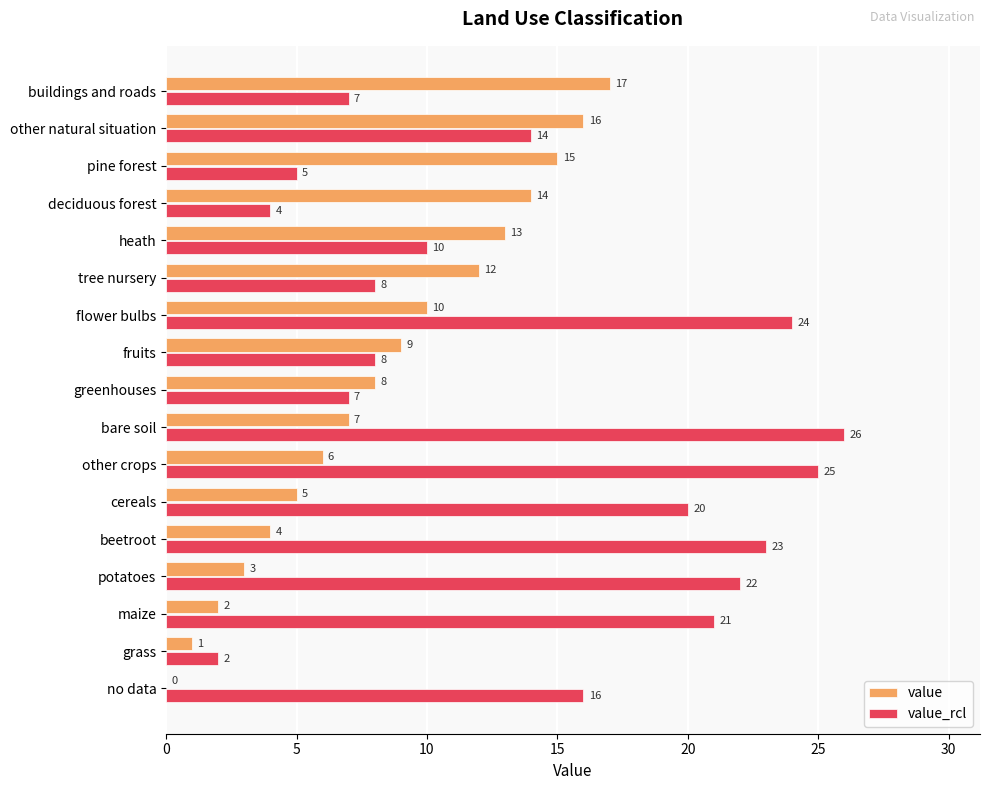

The value of value at other natural situation is 16. True or false?

True